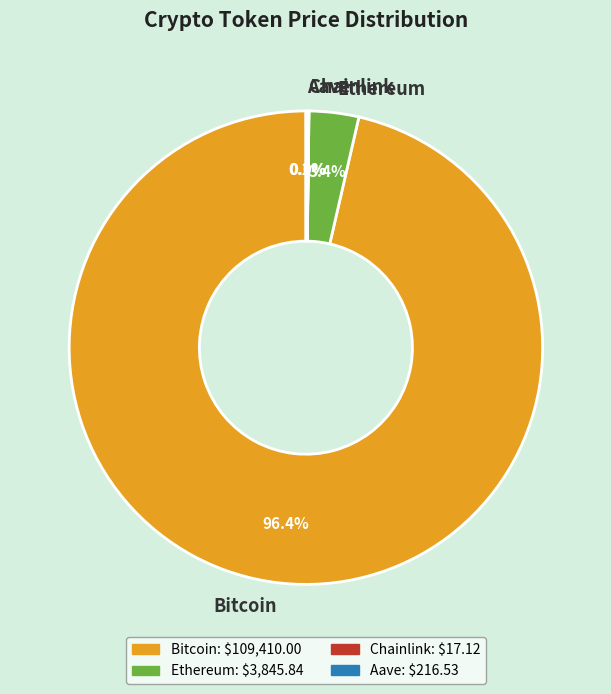

What is the largest slice in the pie chart?

Bitcoin